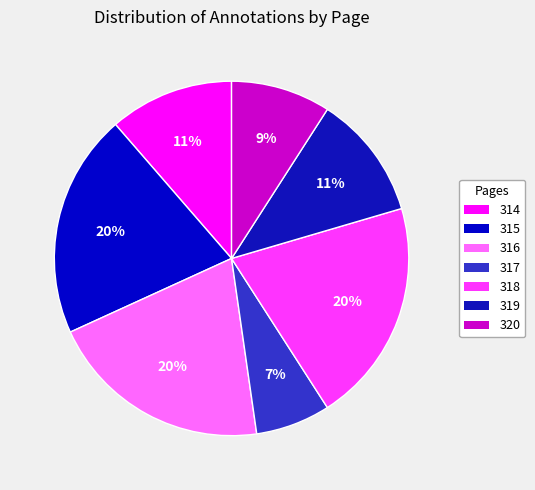

What percentage is the 317 slice, to the nearest percent?

7%